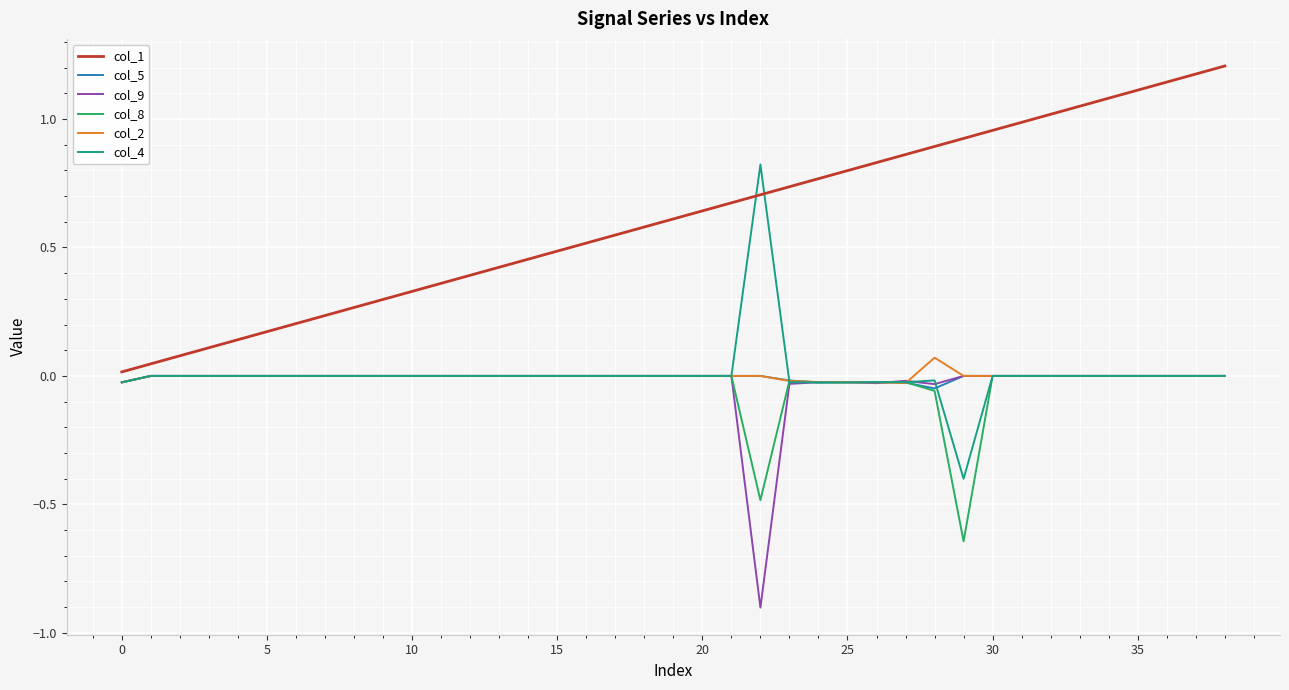

The col_4 series shows 0.0 at 30. True or false?

True